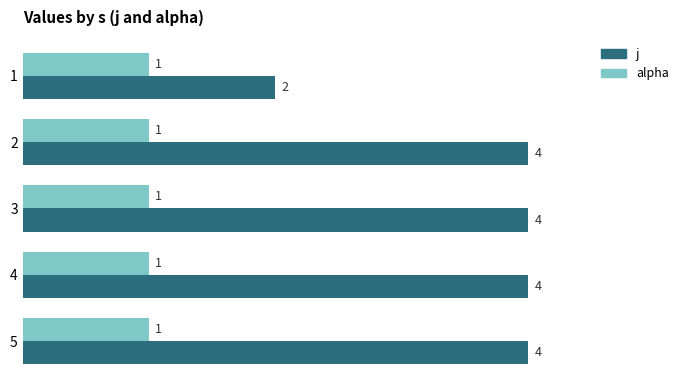

Which series has the widest spread of values?

j